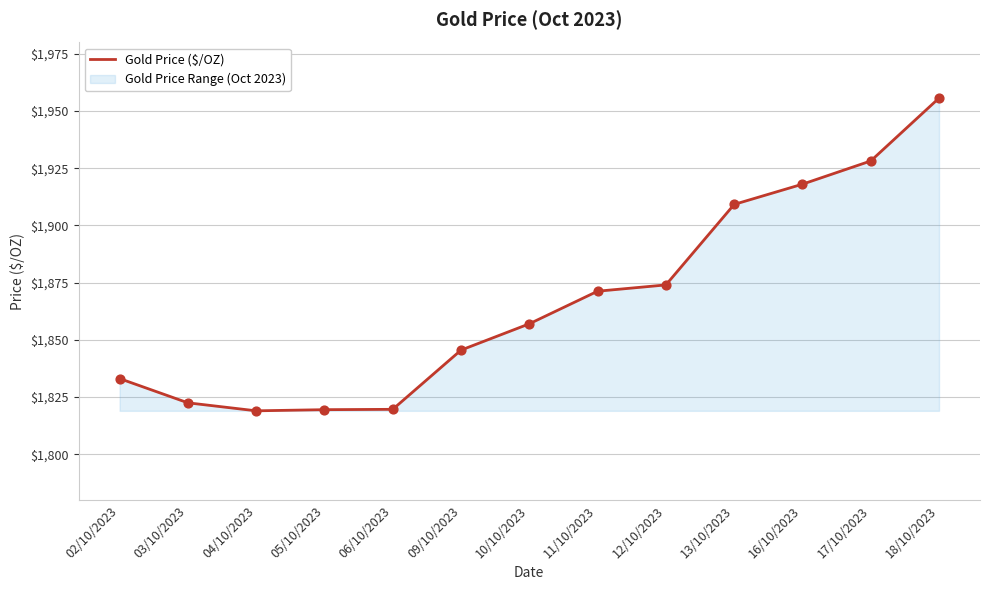

What is the ratio of the value at 04/10/2023 to the value at 05/10/2023?

1.0